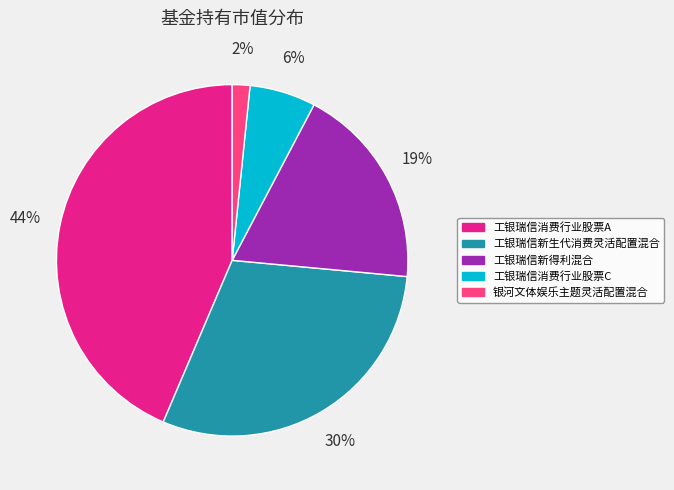

Does any single category account for the majority?

No